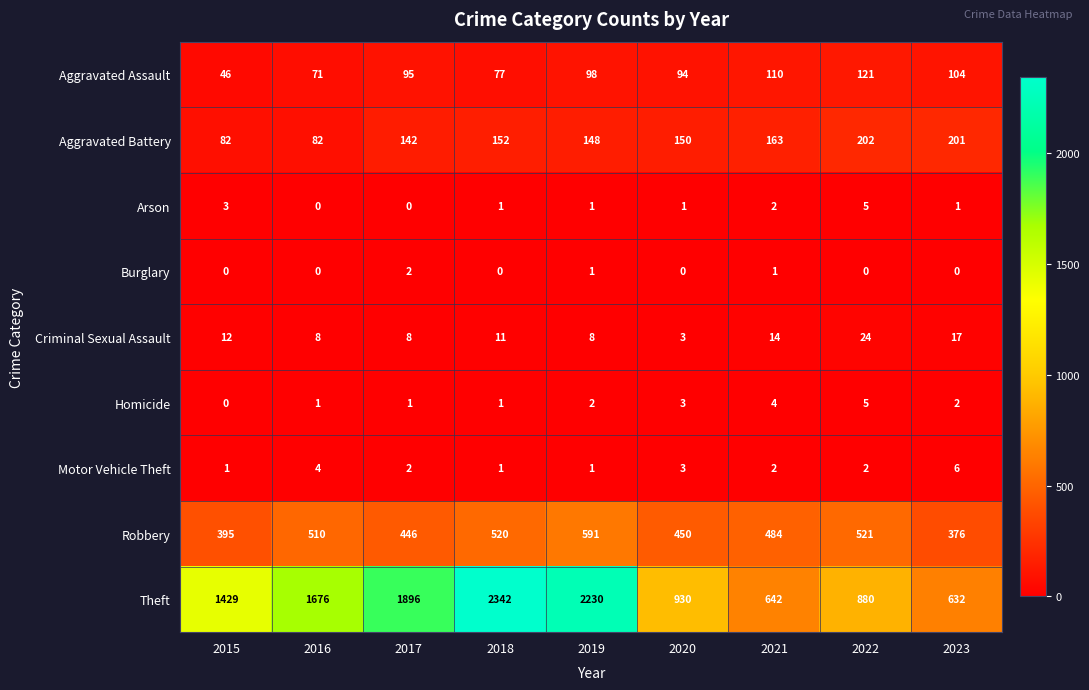

Where does the Arson series first go above 1?

2015